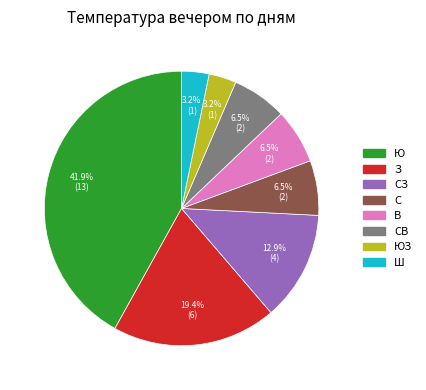

How many segments does this pie chart have?

8